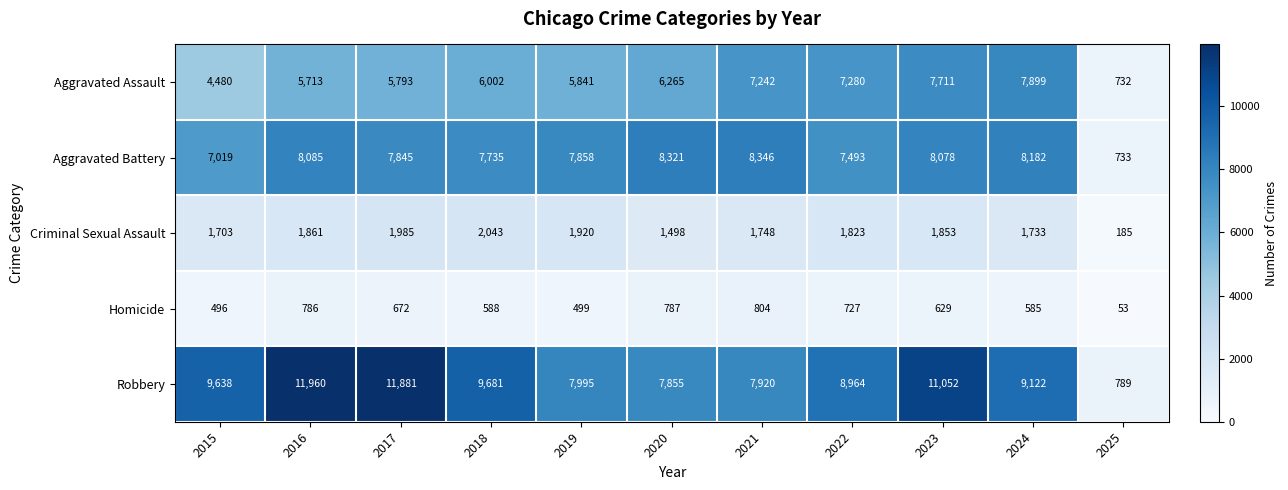

Between 2021 and 2023, which series saw the biggest shift?

Robbery